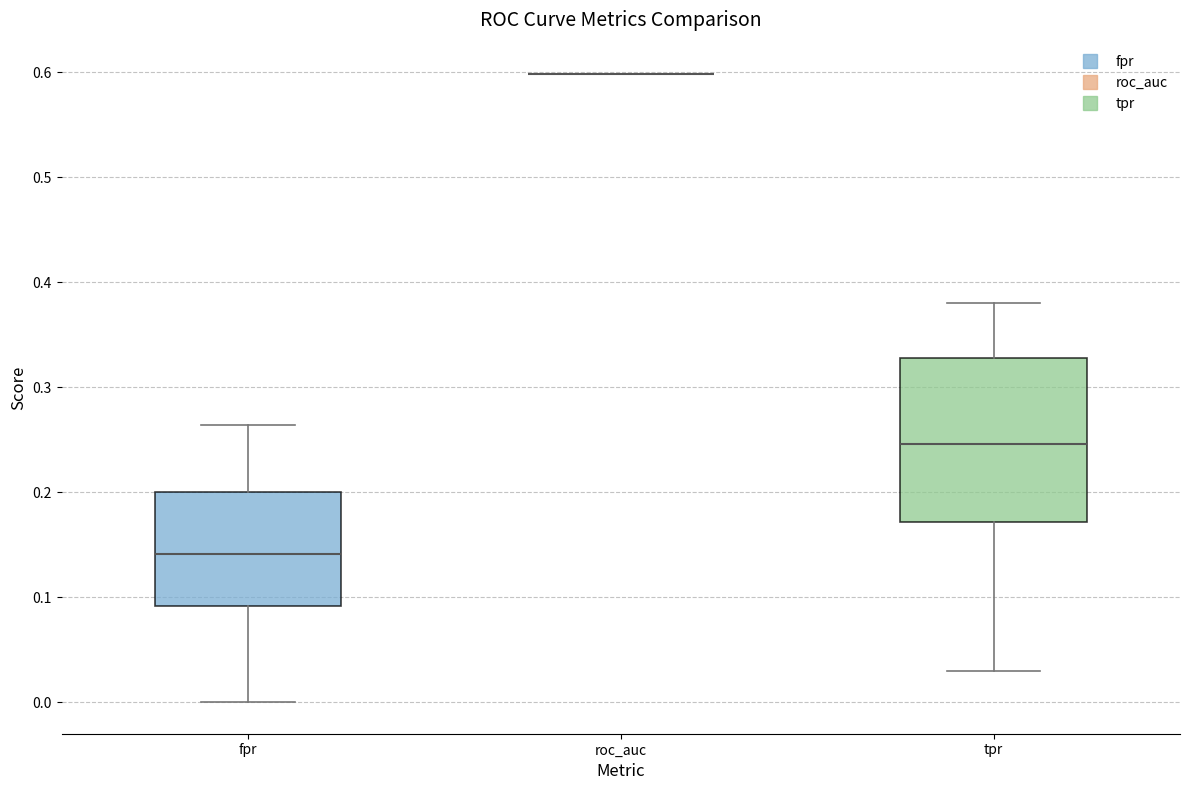

Which box is the tallest, from its lower edge to its upper edge?

tpr